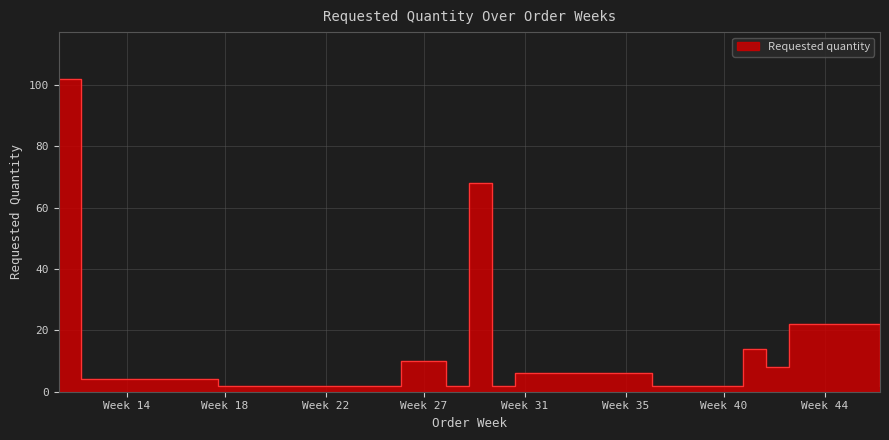

True or false: there are more than 0 points higher than both neighbors.

True